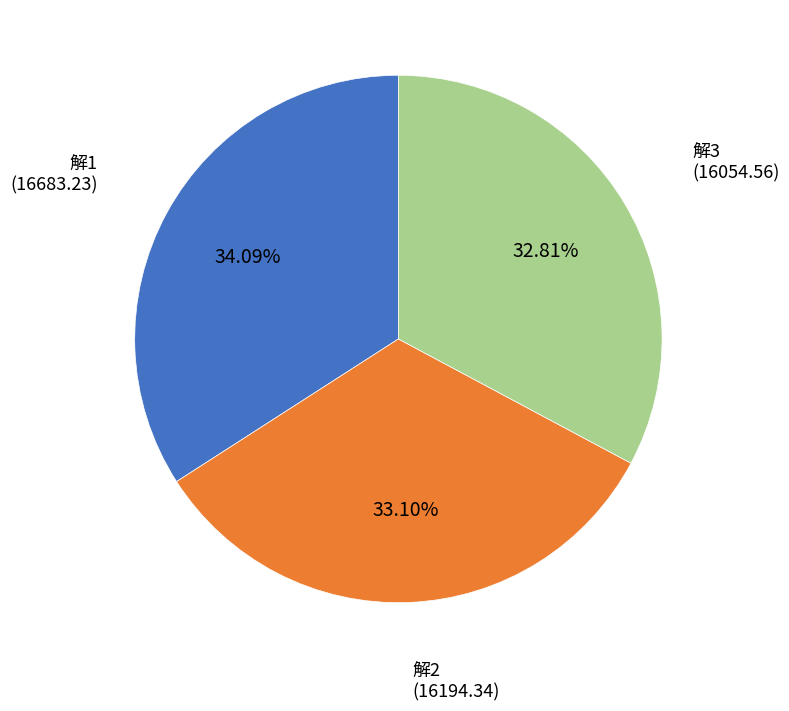

Does any single category account for the majority?

No